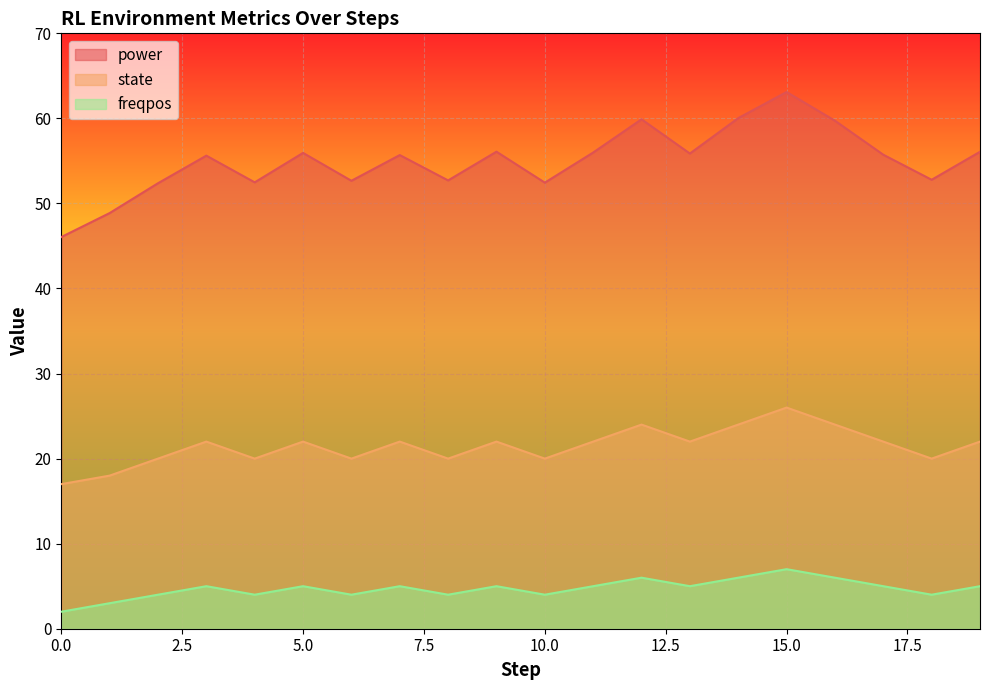

At how many categories does at least one series exceed 18?

20